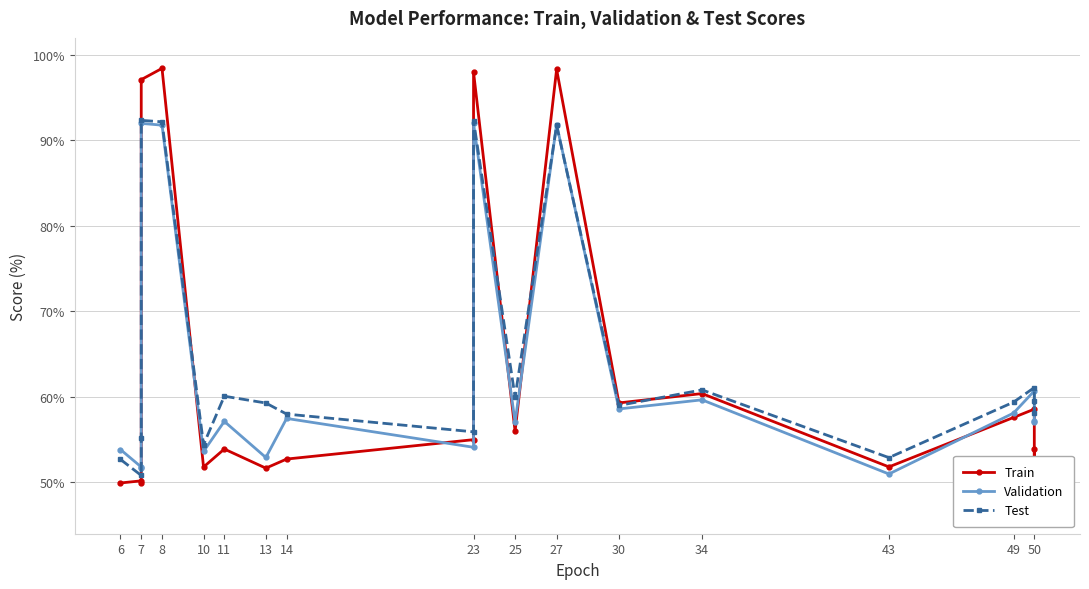

How many categories are shown in the chart?

20